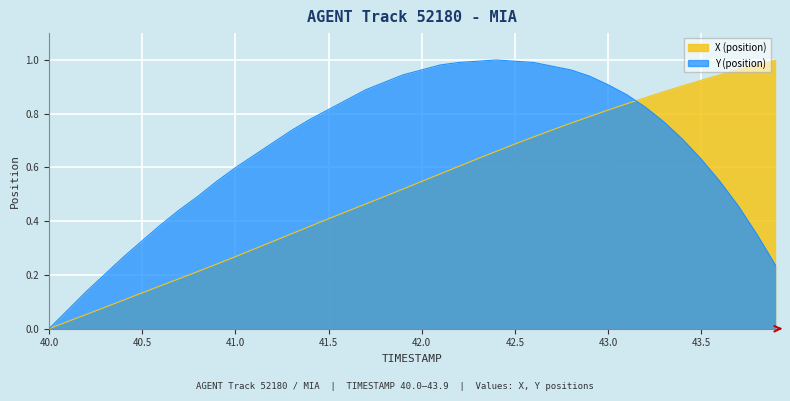

Which series ends up on top after the final intersection of Y and X?

X